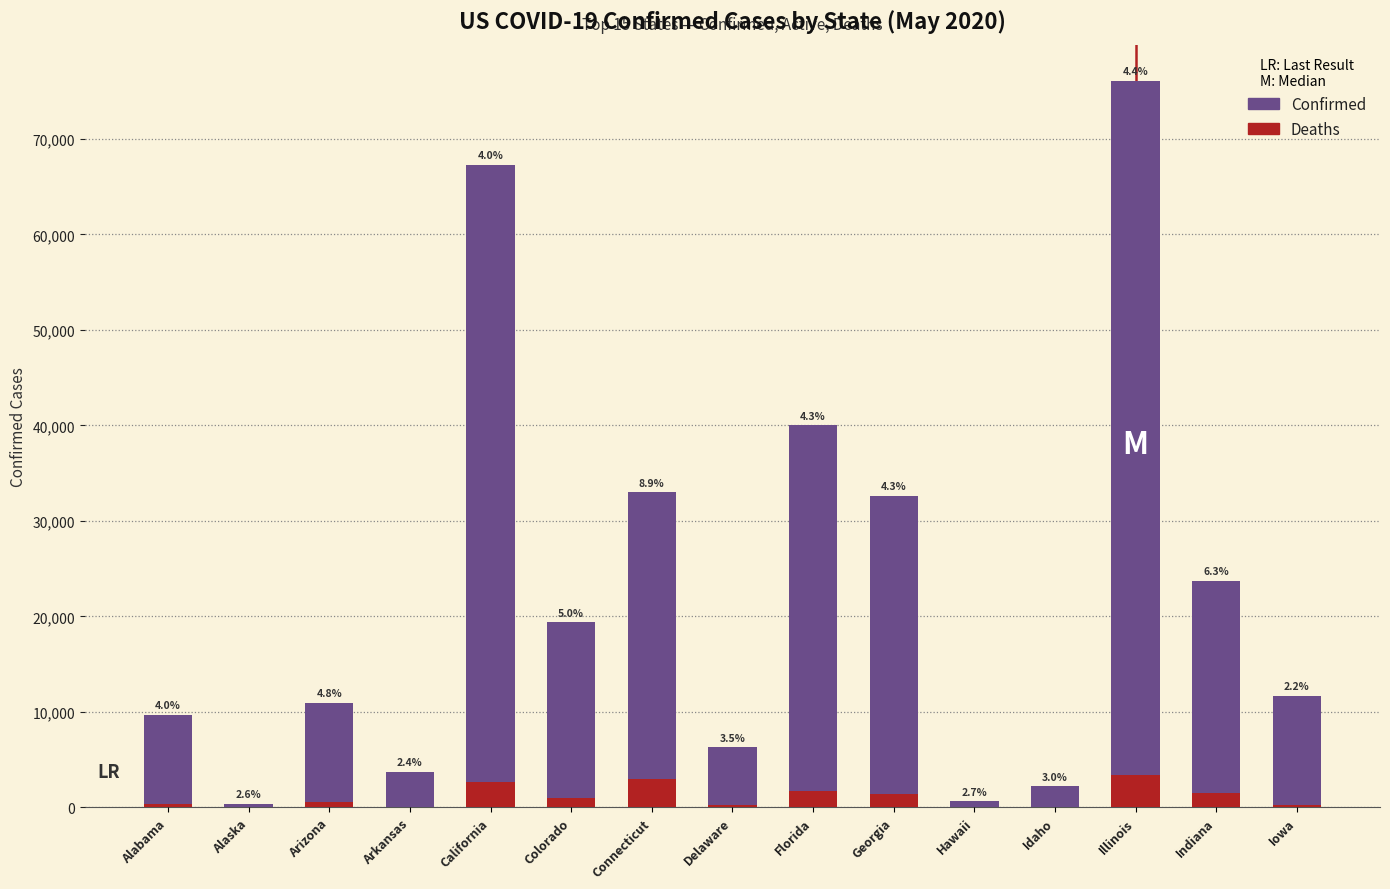

What is the sum of the Deaths values at Connecticut and Indiana?

4422